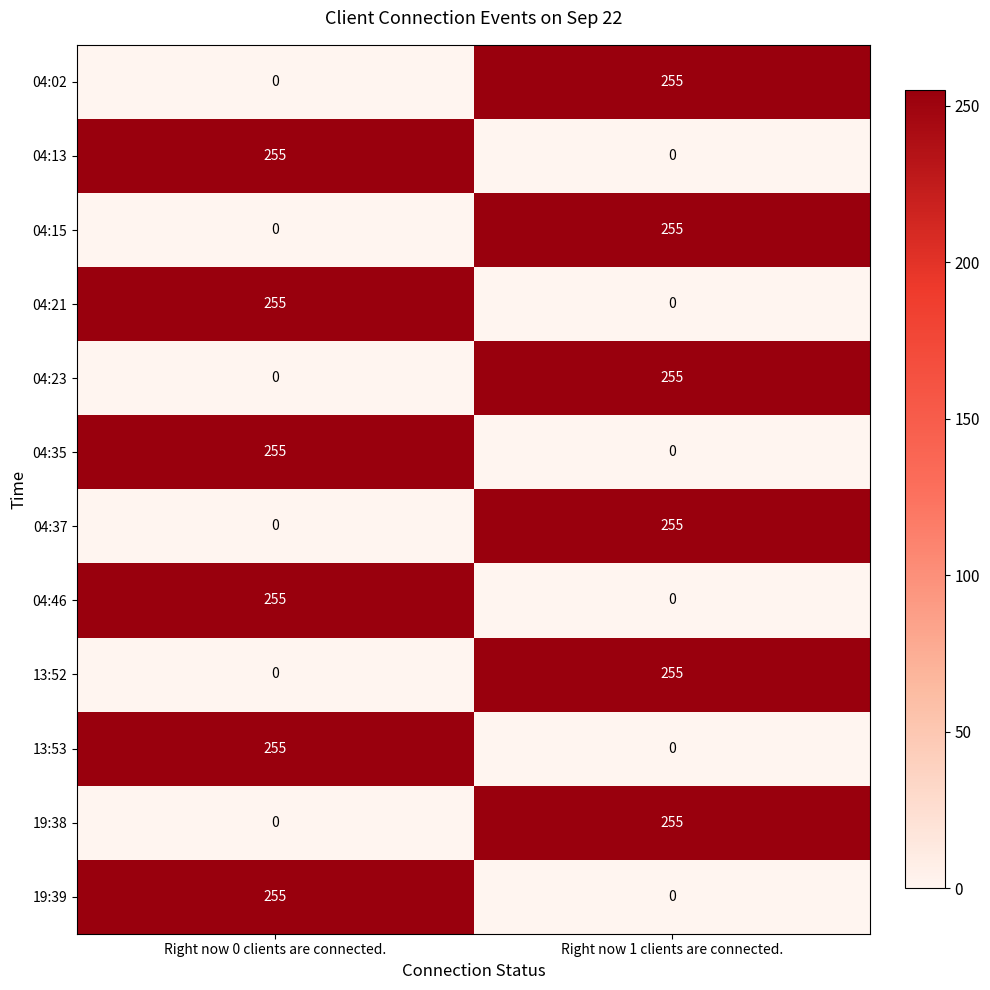

What is the sum of all 04:15 values?

255